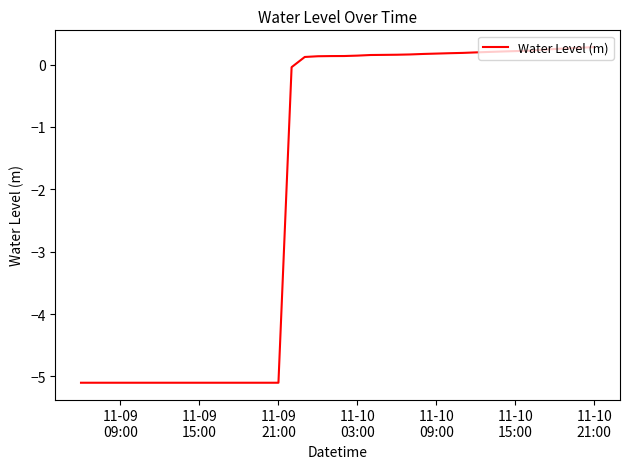

What is the difference between the maximum and minimum values?

5.4